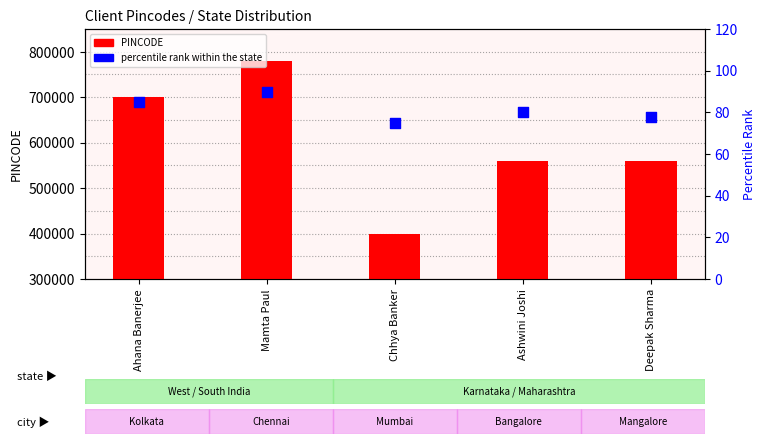

Which series has the largest total across all categories?

PINCODE